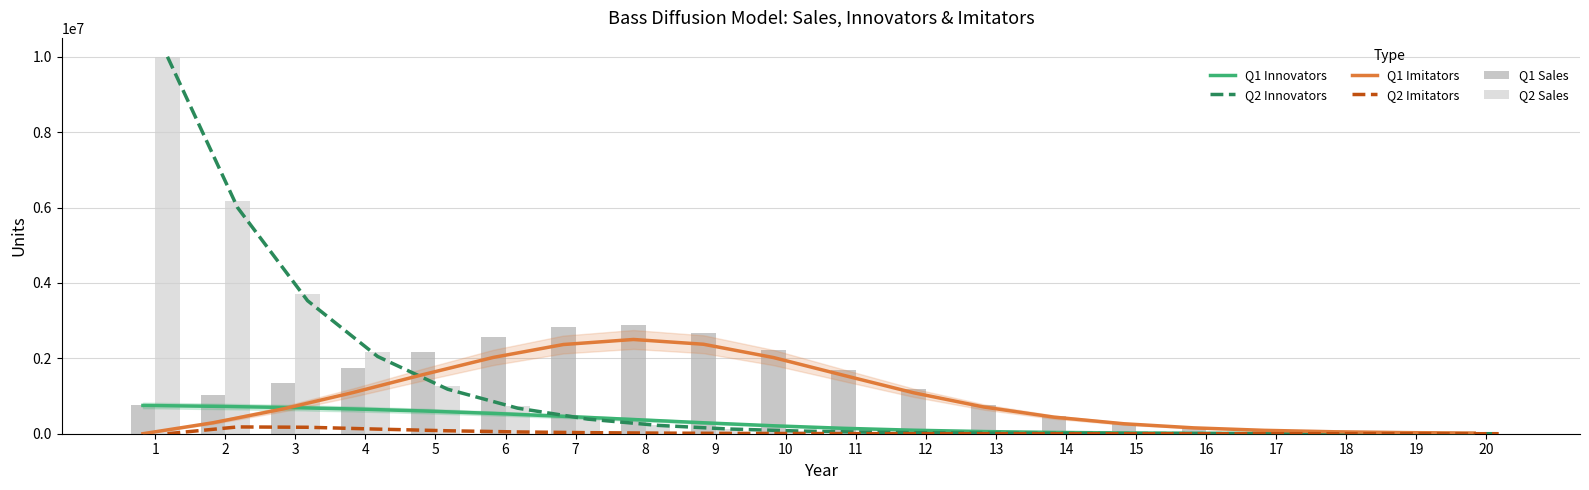

List the labels in order of Q2 Imitators value, smallest first.

1, 20, 19, 18, 17, 16, 15, 14, 13, 12, 11, 10, 9, 8, 7, 6, 5, 4, 3, 2